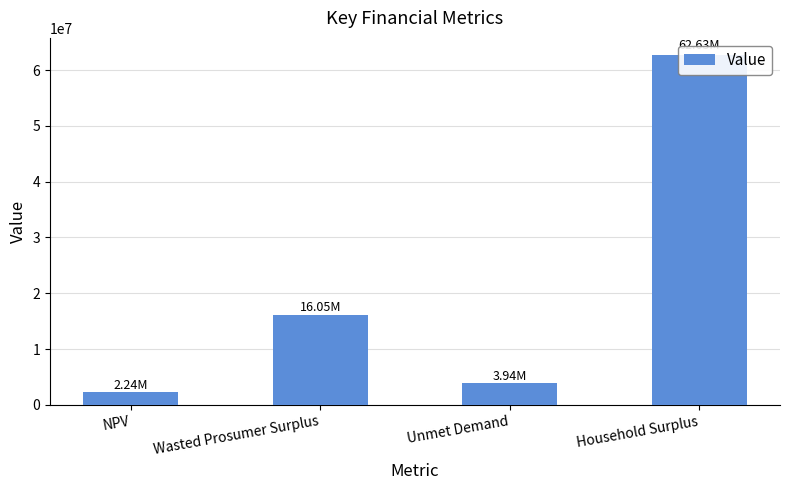

The value at NPV is 2239356.8. True or false?

True